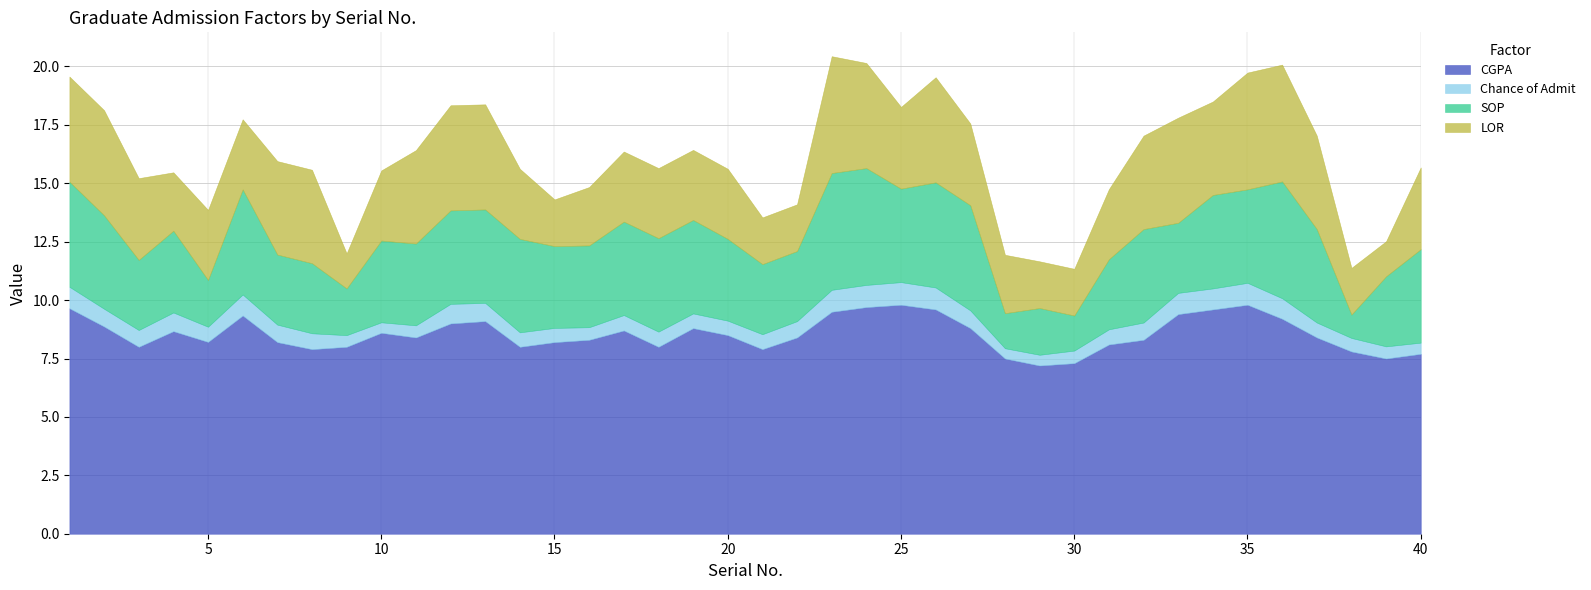

The value of LOR at 34 is 4.0. True or false?

True